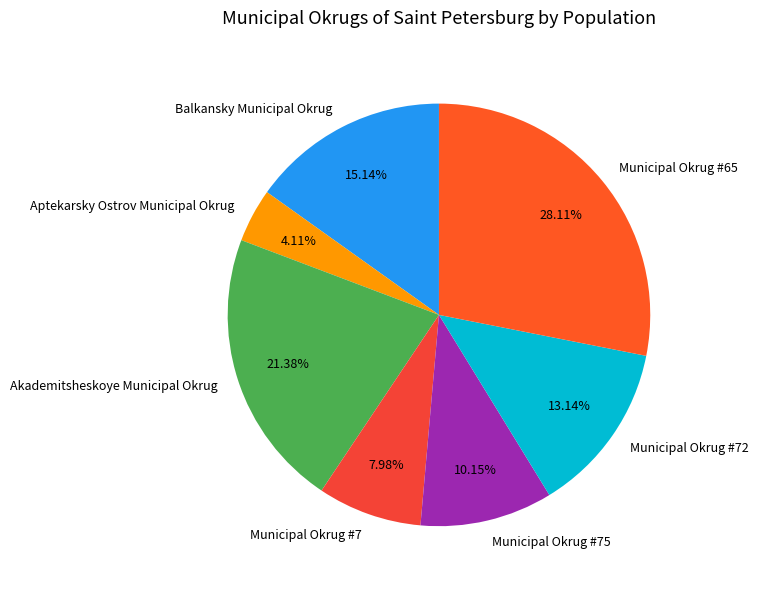

What percentage is NOT represented by Municipal Okrug #72?

86.9%